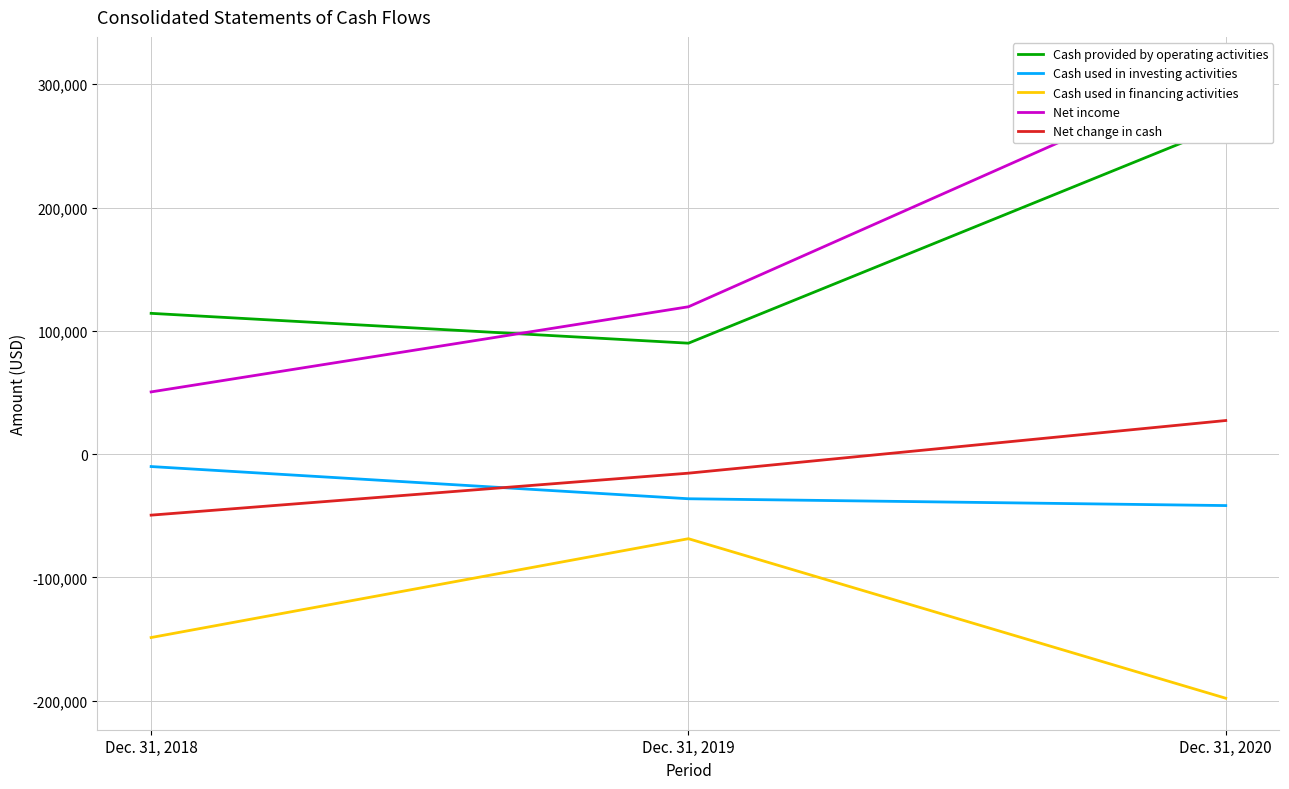

Reading right to left, extract all data points from this chart.

Cash provided by operating activities: 266902	89958	114162
Cash used in investing activities: -41762	-36236	-10110
Cash used in financing activities: -198038	-68638	-148802
Net income: 312861	119497	50437
Net change in cash: 27228	-15485	-49525